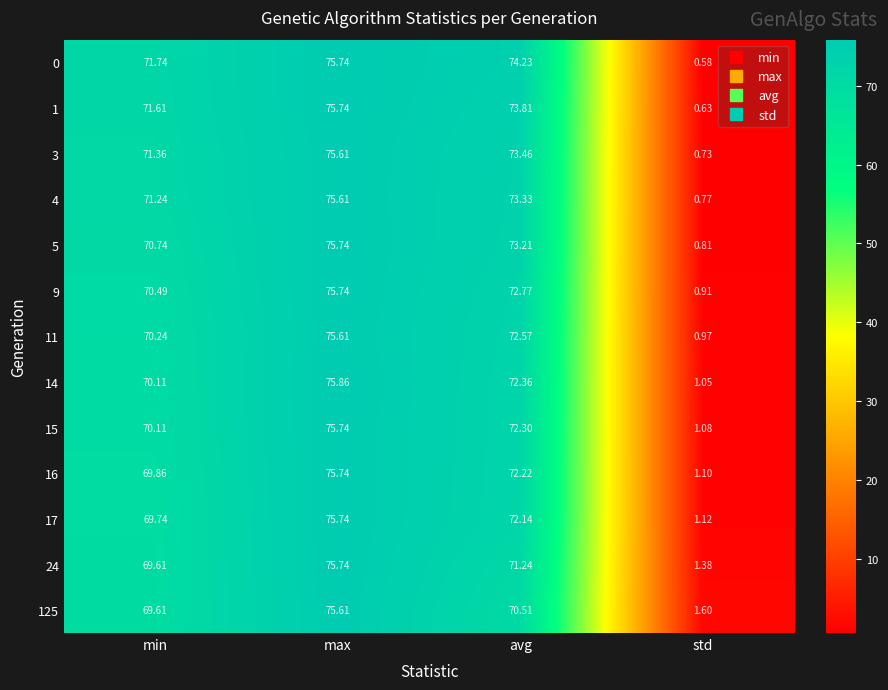

How many data points in 0 are less than 74?

2